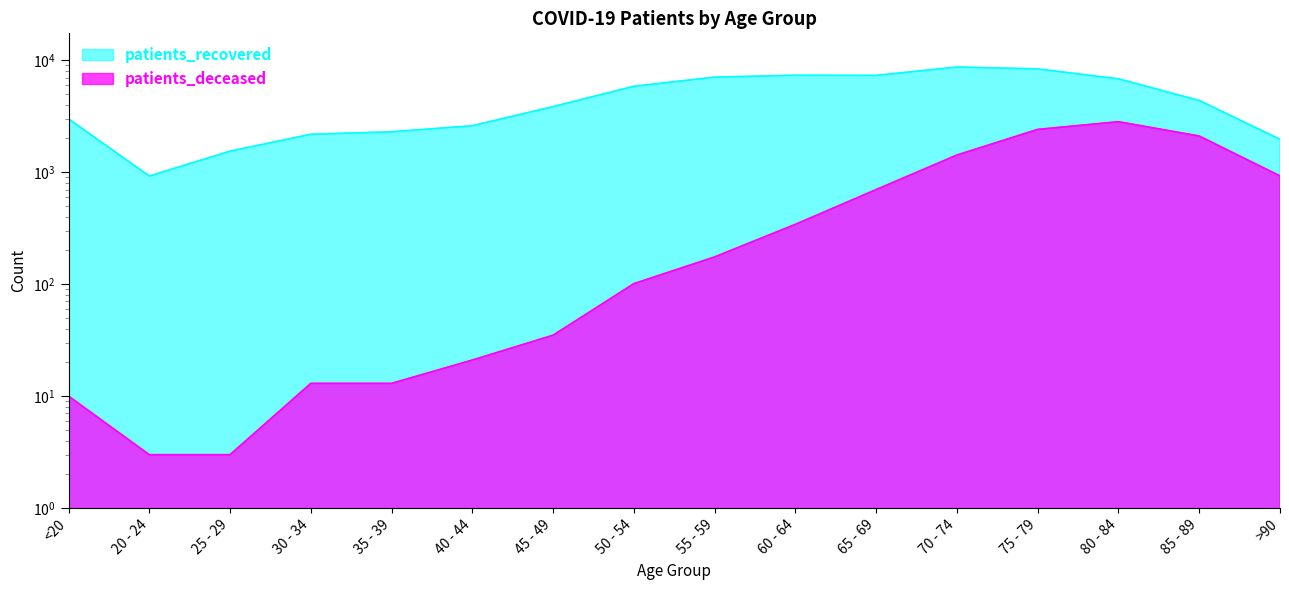

What is the difference between the highest and lowest values at 75 - 79?

5949